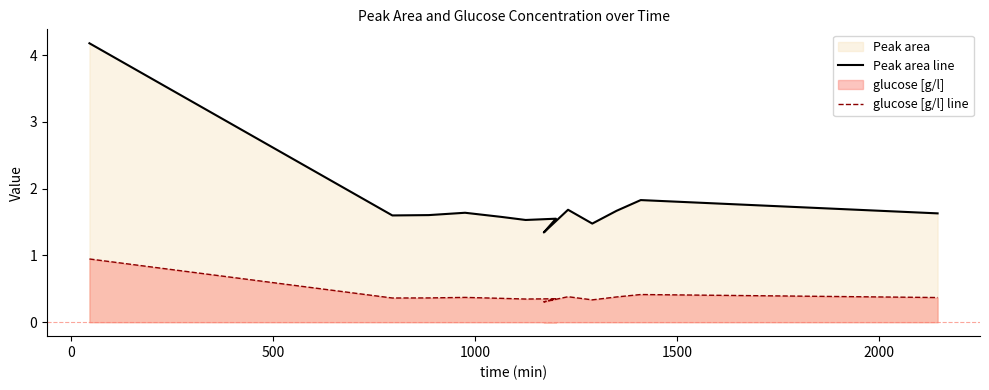

Is the value of Peak area line at 1000 greater than the value of glucose [g/l] line at 2500?

Yes